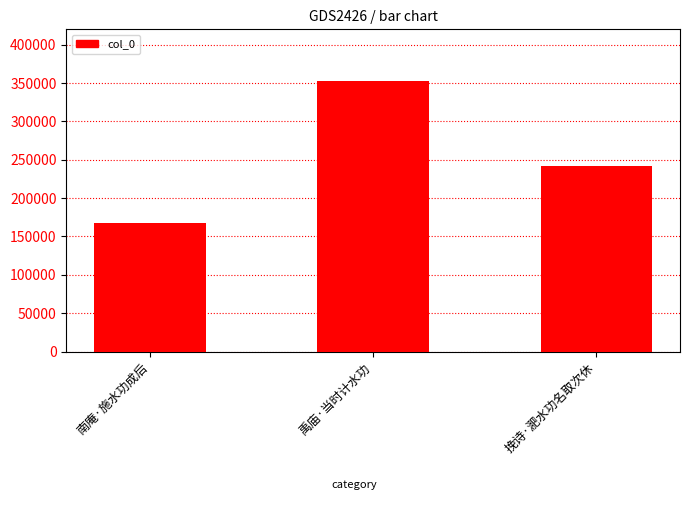

What is the difference between the values at 南庵·施水功成后 and 禹庙·当时计水功?

184711